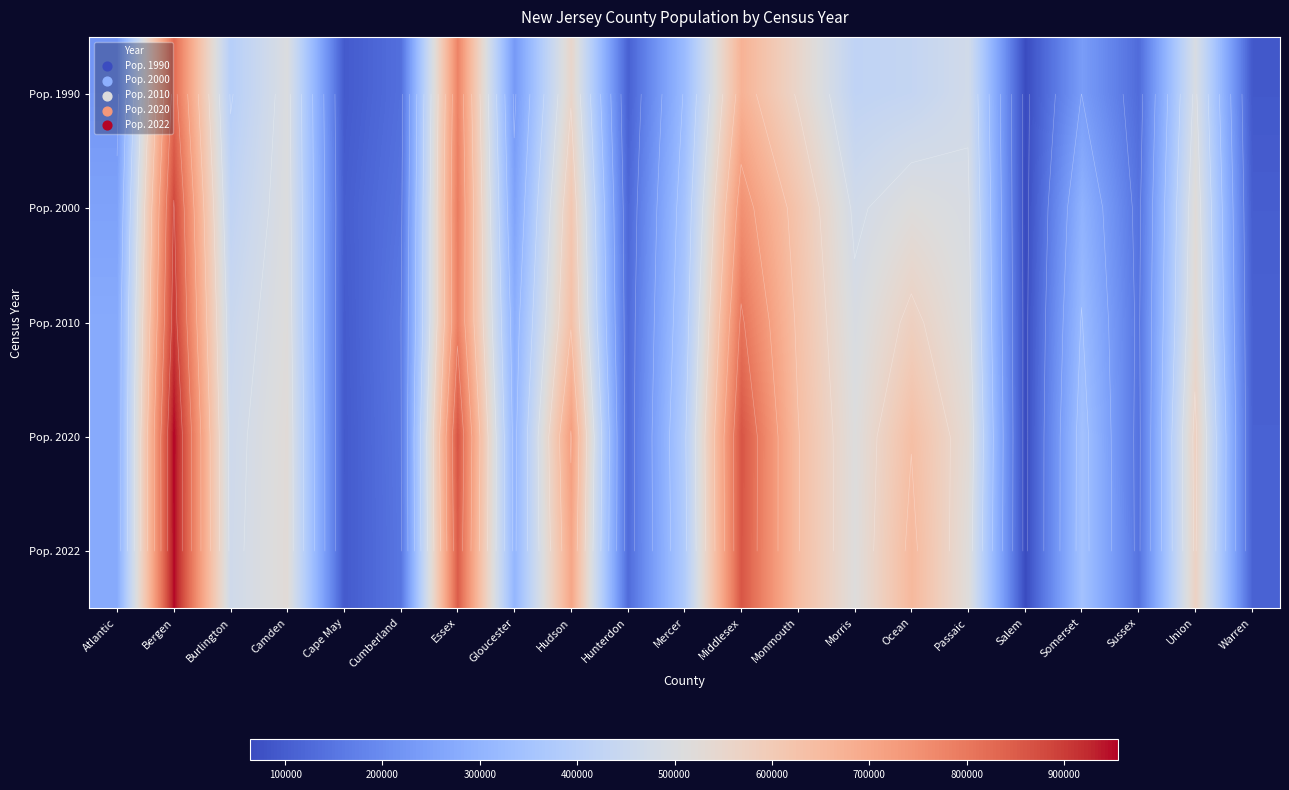

Read the Pop. 2000 value at Passaic, to the nearest 100.

490300